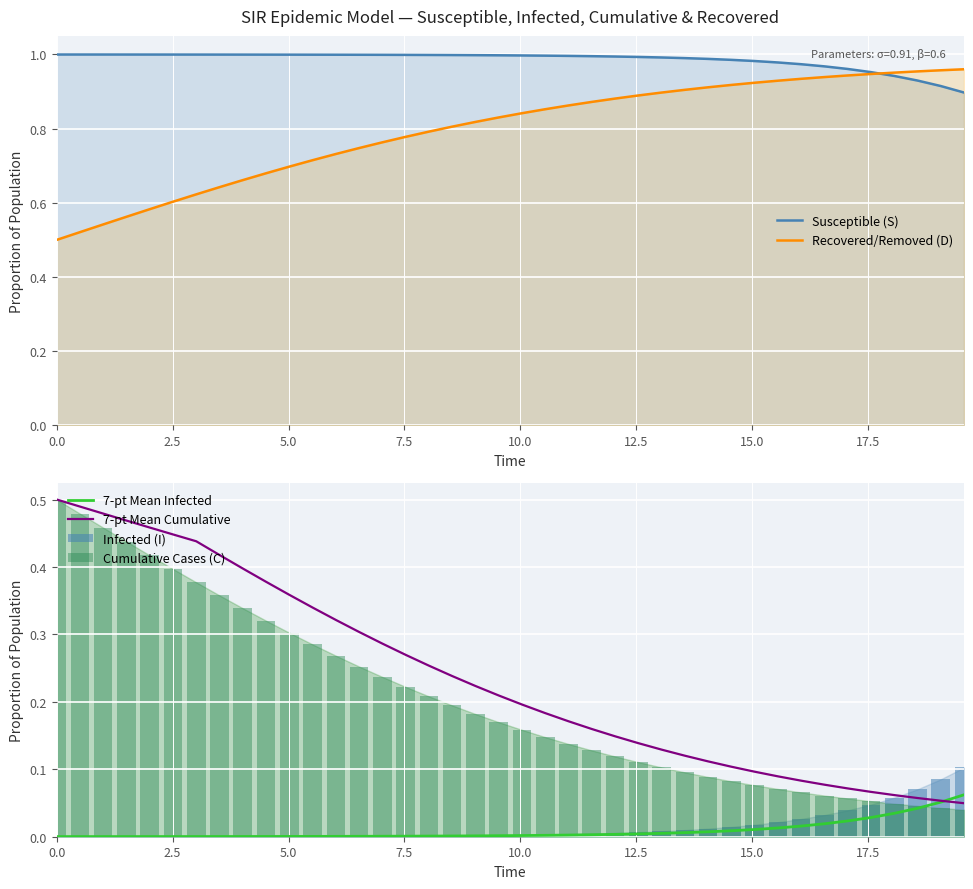

Which series has the largest total across all categories?

Susceptible (S)